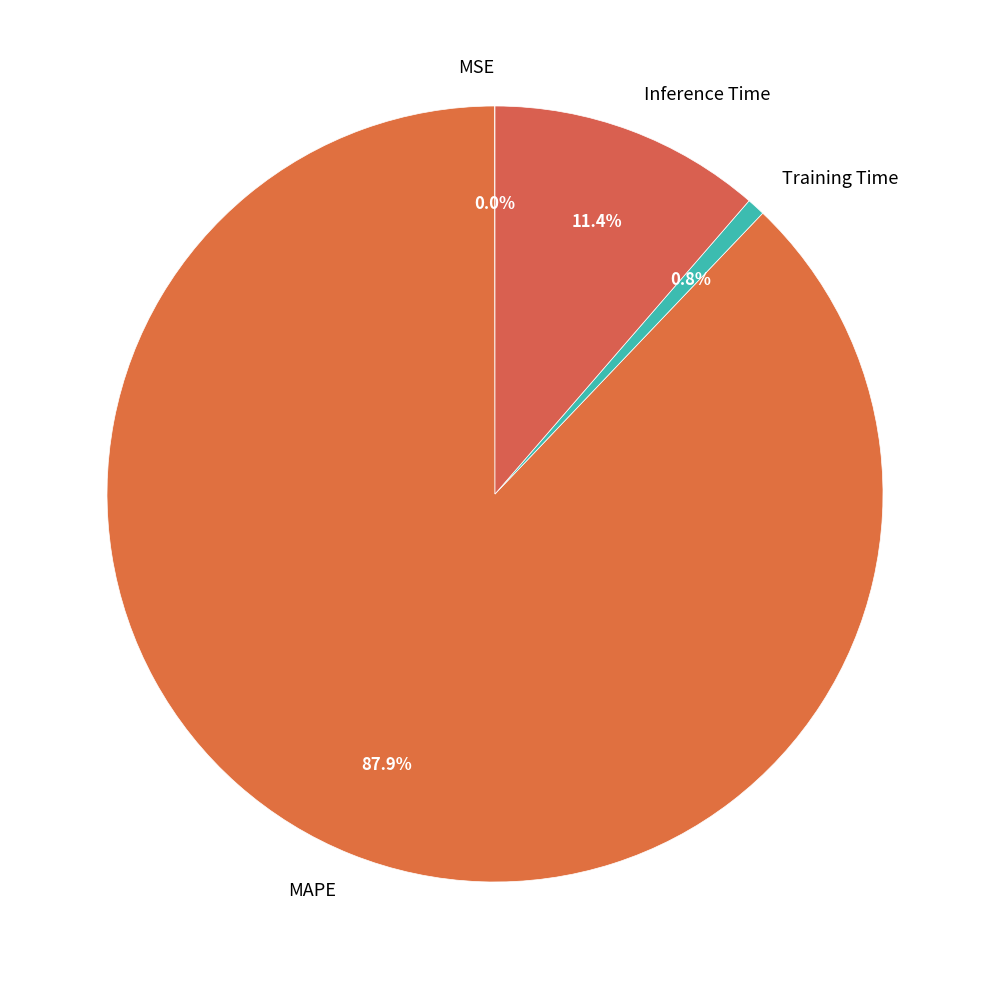

What is the total percentage of Inference Time and MAPE?

99.2%